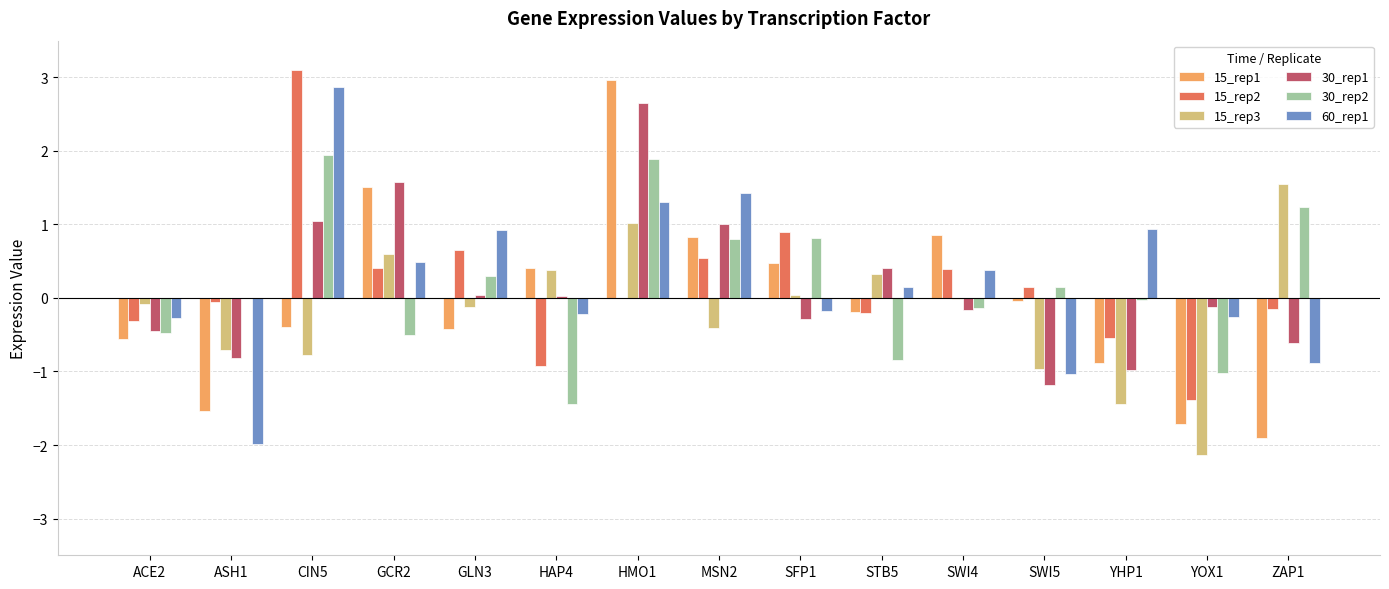

Count the number of categories in the chart.

15